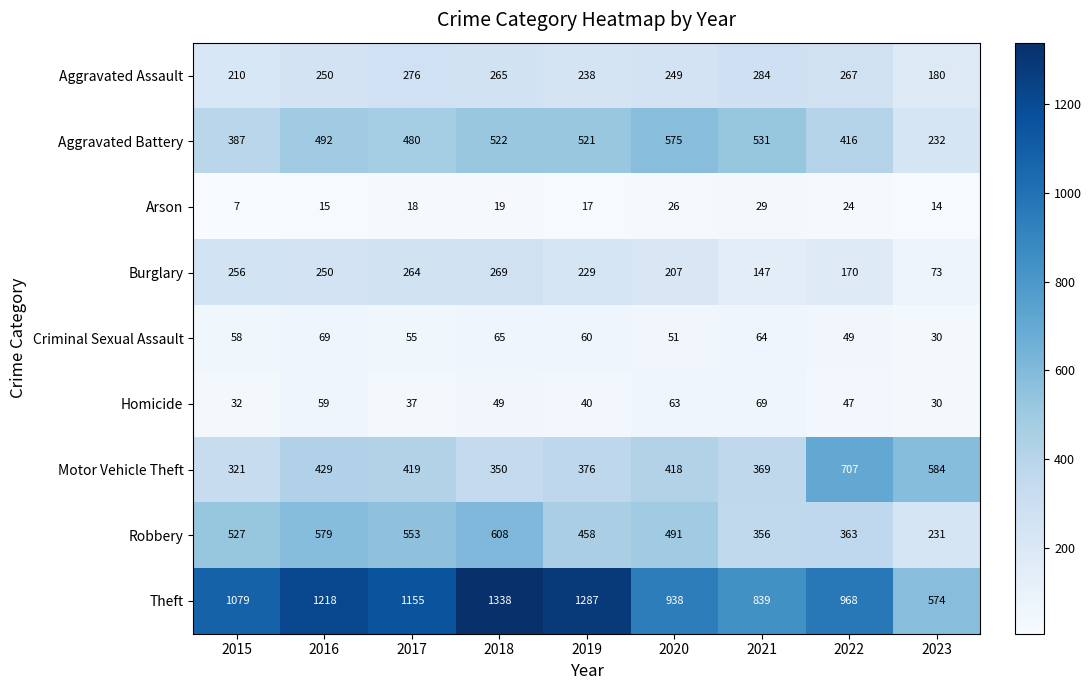

What is the sum of the Burglary values at 2019 and 2016?

479